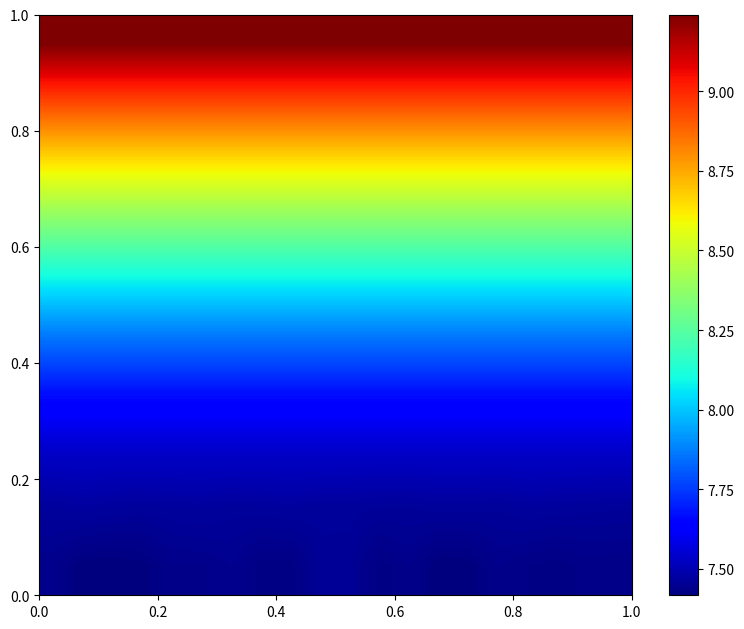

What is the minimum value shown in the chart?

7.4